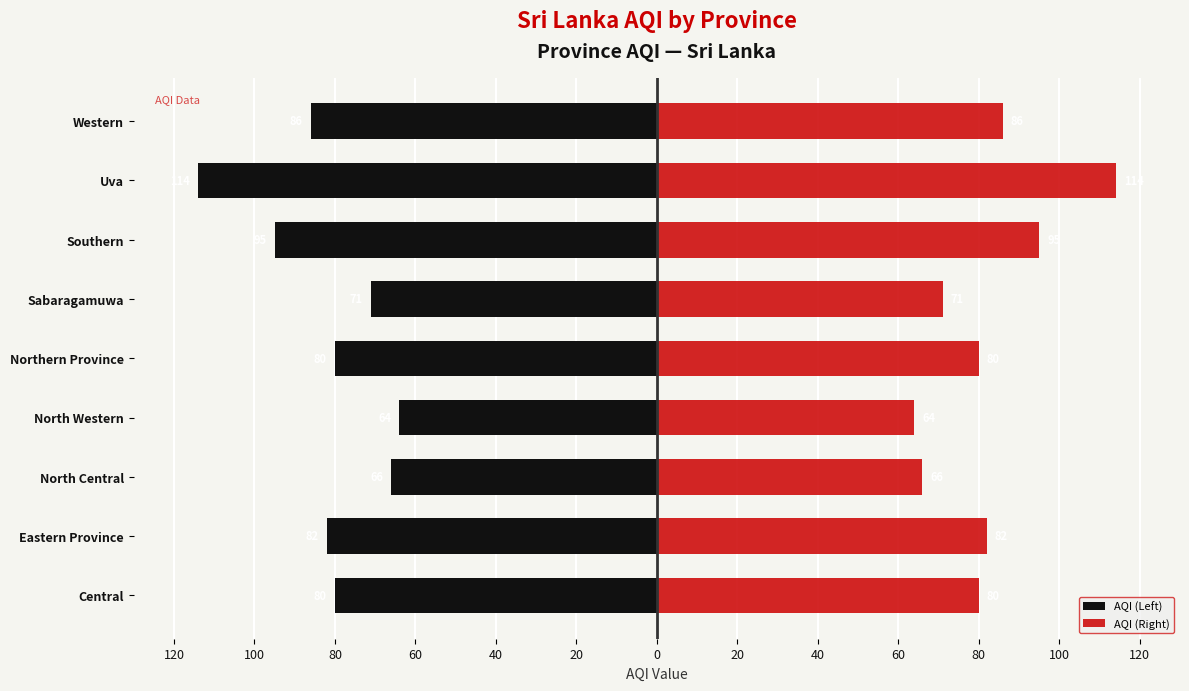

How many data points does each series have?

9